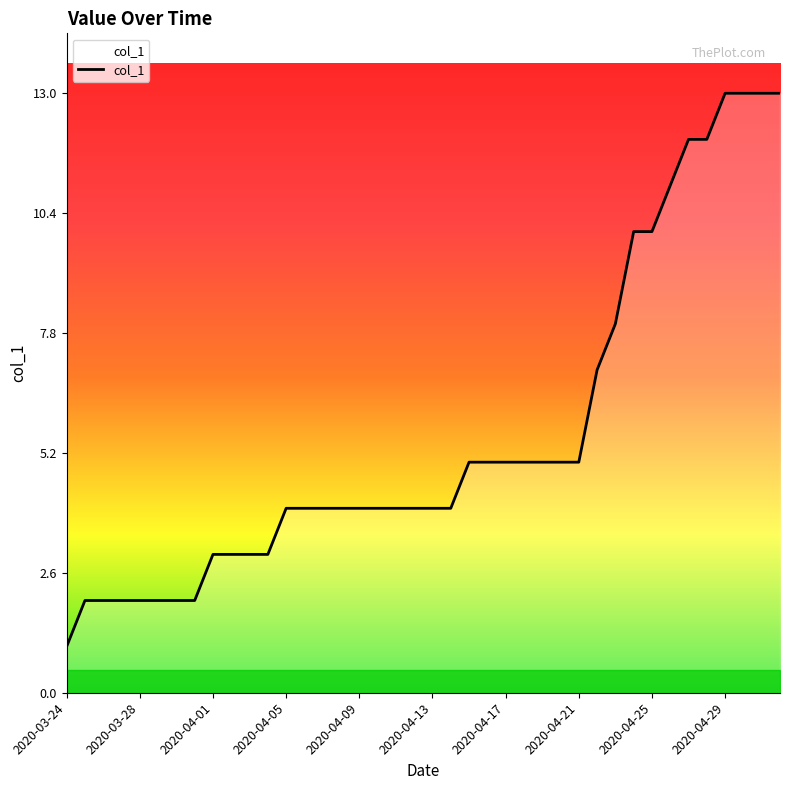

What is the difference between the maximum and minimum values?

12